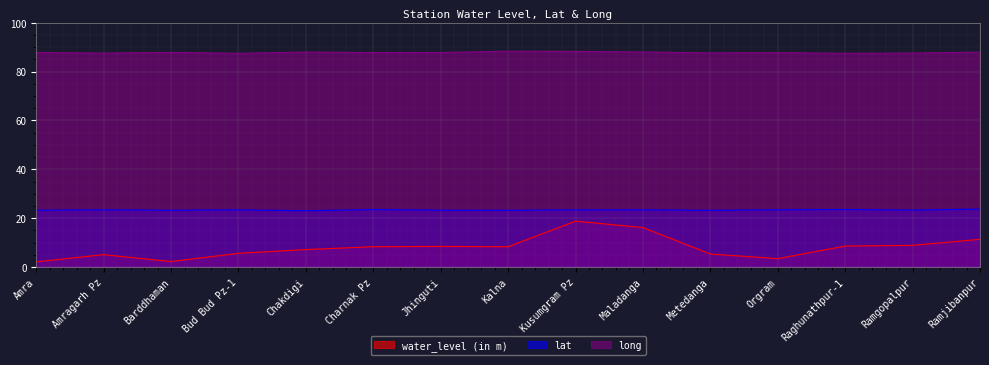

What is the minimum value for long?

87.5